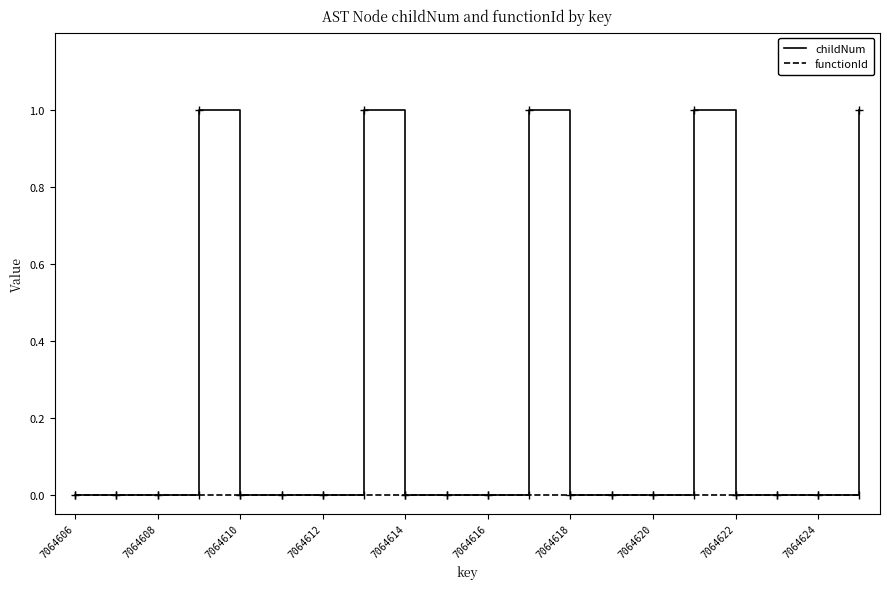

Which series has the largest total across all categories?

childNum